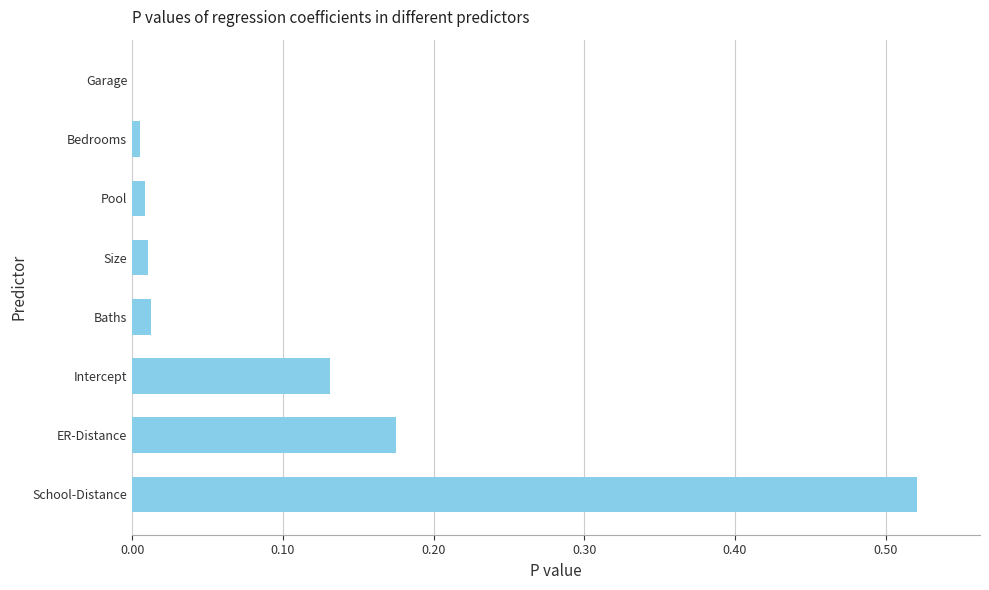

Which label corresponds to the largest value in the chart?

School-Distance